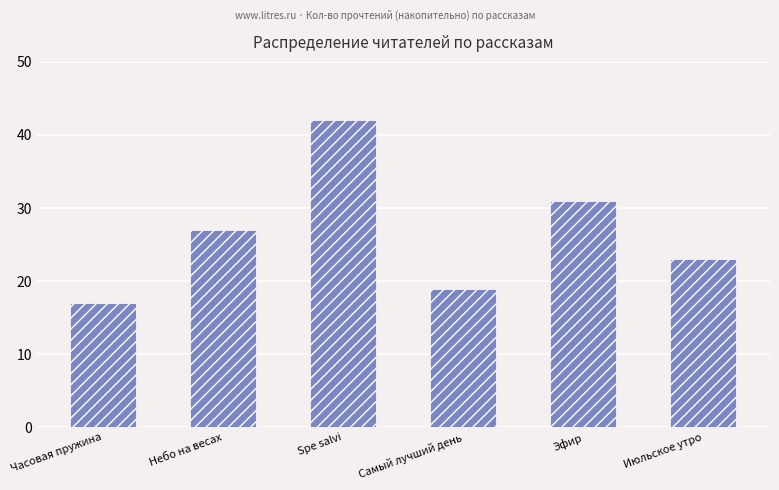

Between Часовая пружина and Эфир, which is larger?

Эфир